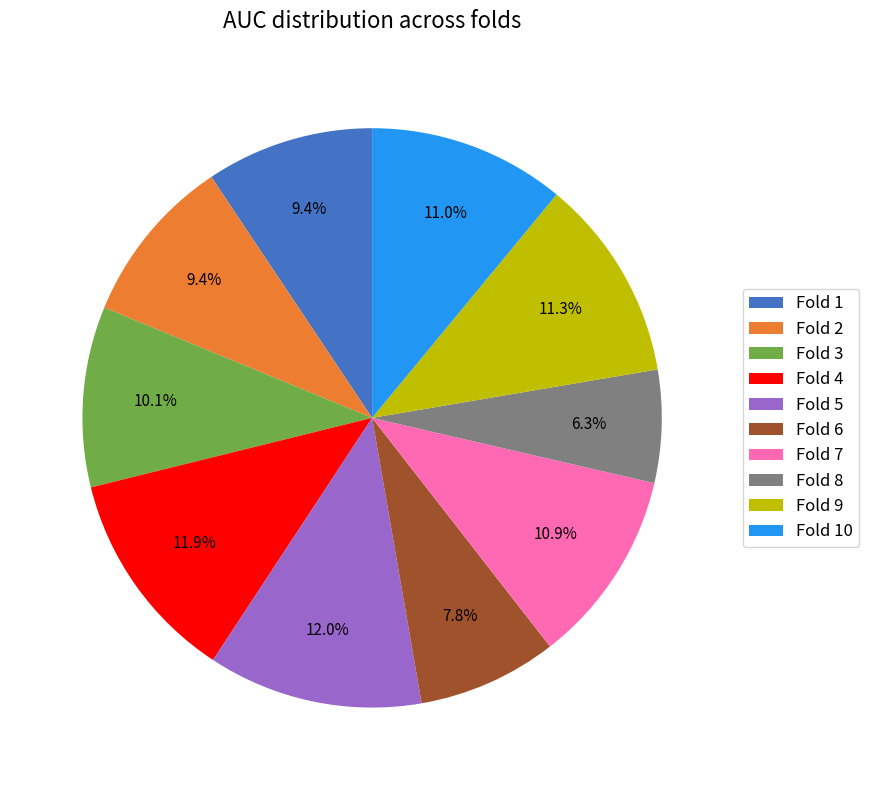

How much of the chart is everything except Fold 2?

90.6%